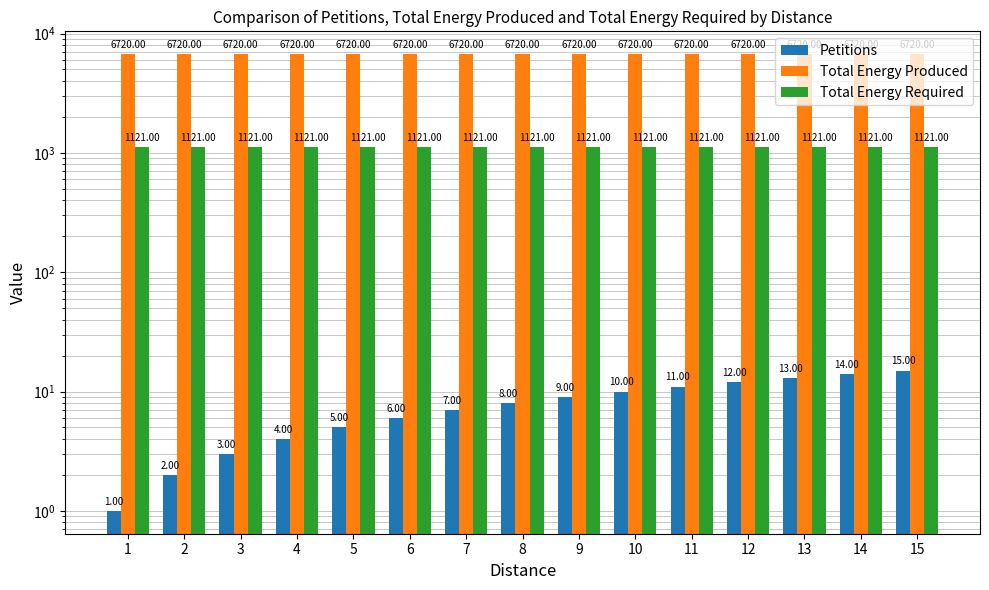

Reading left to right, list all the values displayed in this chart.

Petitions: 1	2	3	4	5	6	7	8	9	10	11	12	13	14	15
Total Energy Produced: 6720	6720	6720	6720	6720	6720	6720	6720	6720	6720	6720	6720	6720	6720	6720
Total Energy Required: 1121	1121	1121	1121	1121	1121	1121	1121	1121	1121	1121	1121	1121	1121	1121